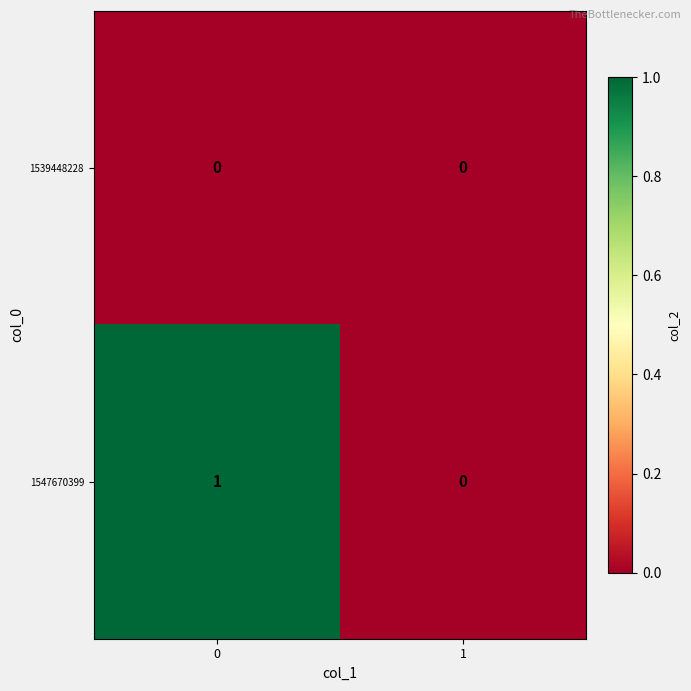

Which series has the widest spread of values?

1547670399